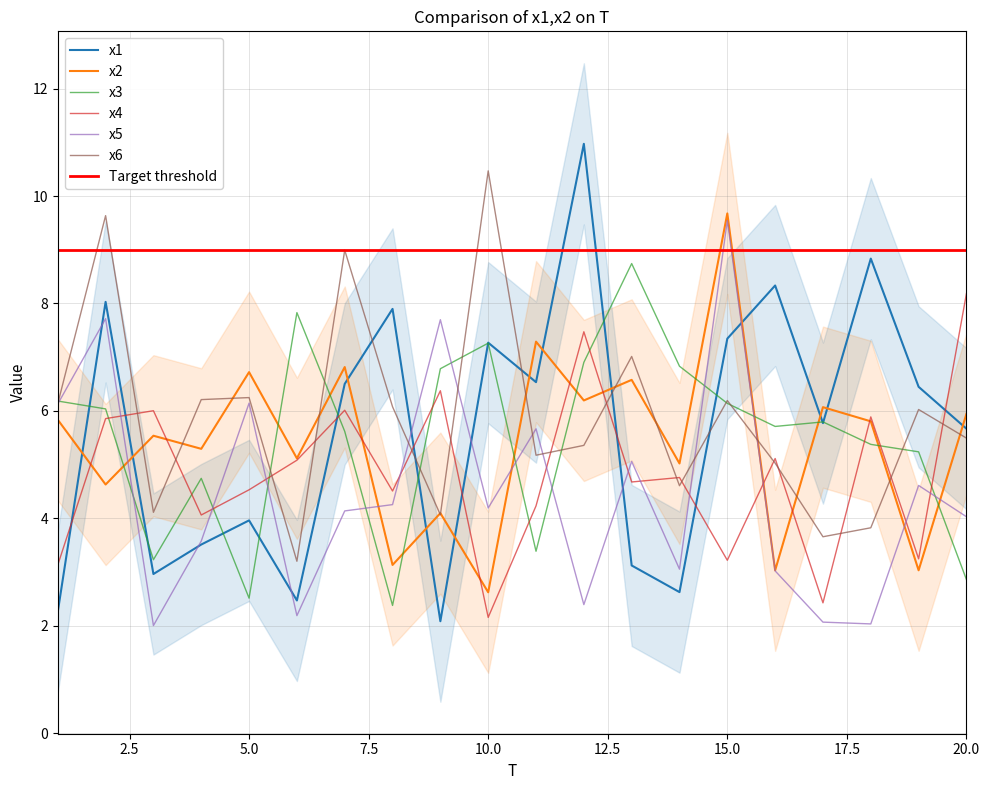

How many distinct data groups are displayed?

6